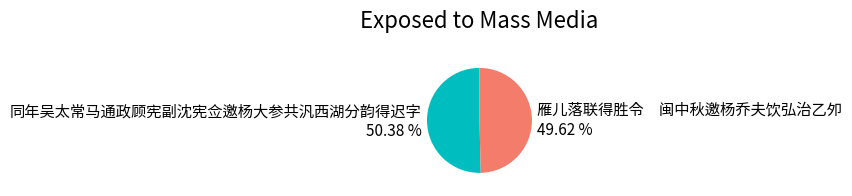

Approximately how many times larger is the value at 雁儿落联得胜令 闽中秋邀杨乔夫饮弘治乙夘 compared to 同年吴太常马通政顾宪副沈宪佥邀杨大参共汎西湖分韵得迟字?

1.0